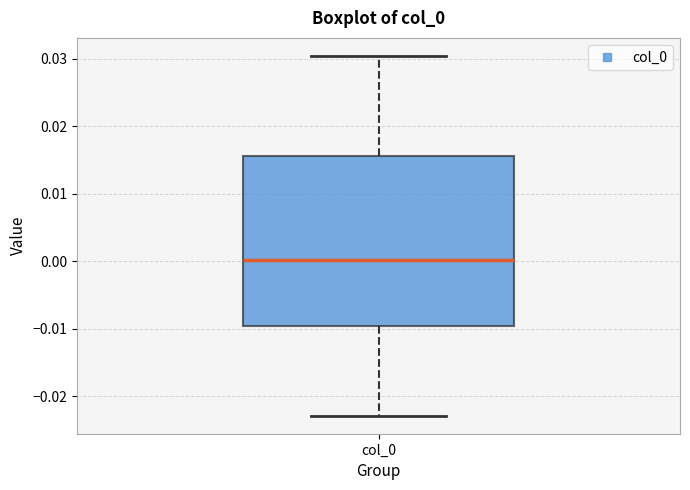

Where is the lower edge of the box for col_0 on the y-axis? The values are not printed on the chart, so give them approximately, as read against the axis.

-0.010